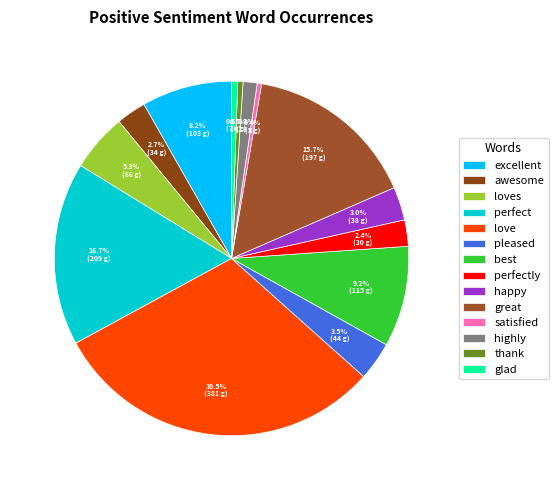

True or false: satisfied accounts for 9% of the total.

False